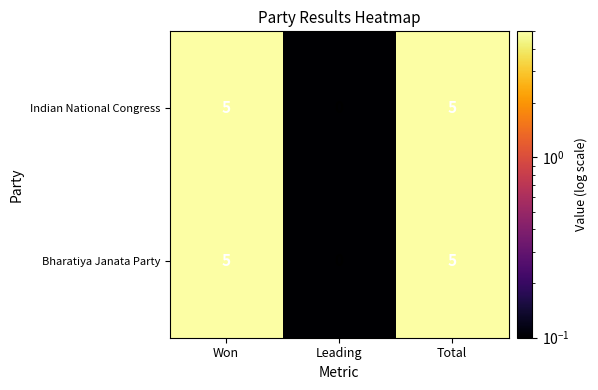

Count the Indian National Congress values in the range 0 to 5.

3